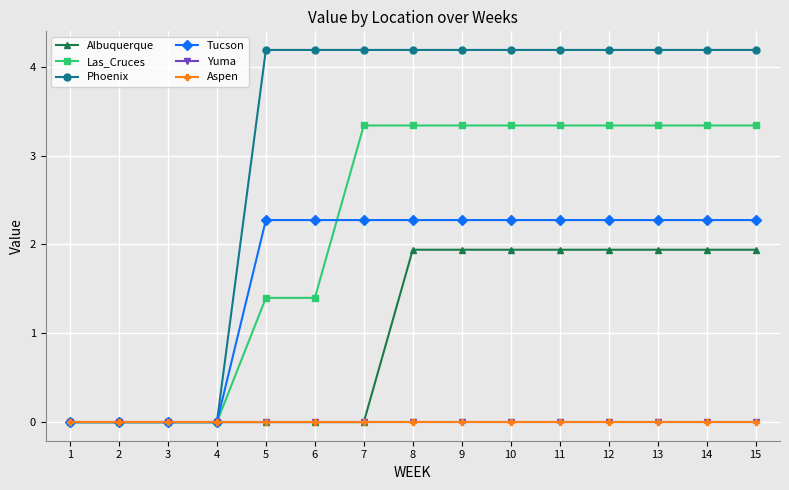

True or false: Las_Cruces has a value of -2.2 at 2.

False